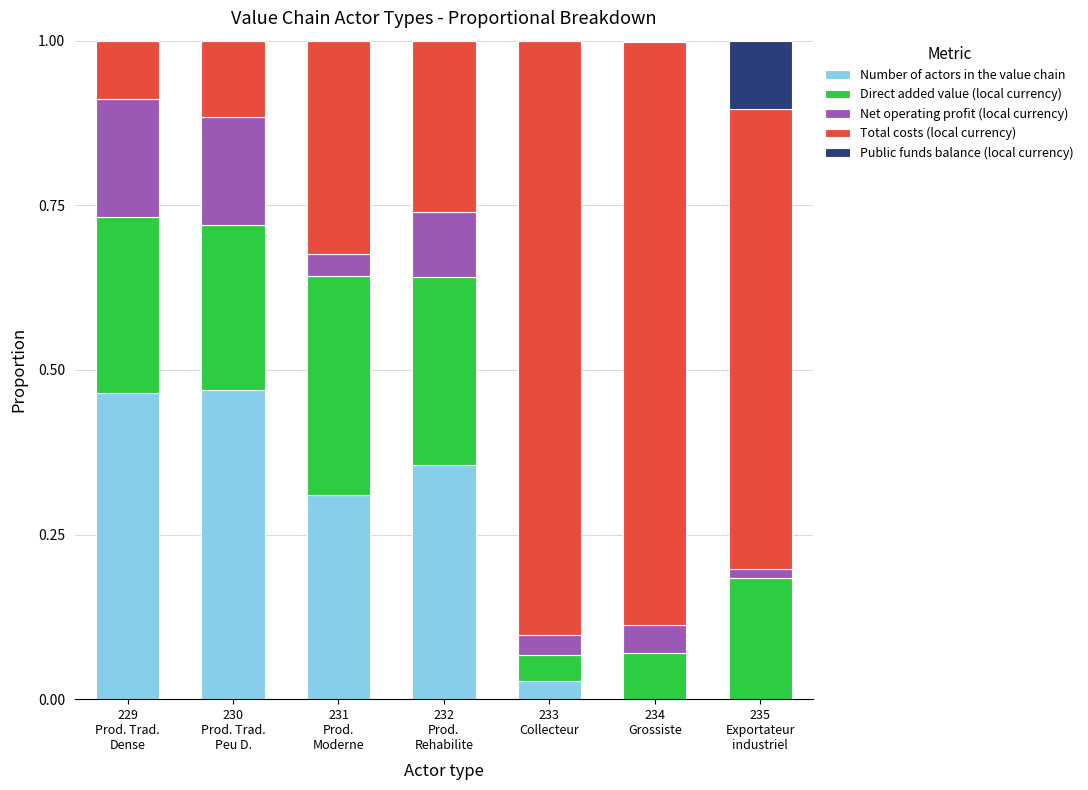

What are all the series names shown in the legend?

Number of actors in the value chain, Direct added value (local currency), Net operating profit (local currency), Total costs (local currency), Public funds balance (local currency)